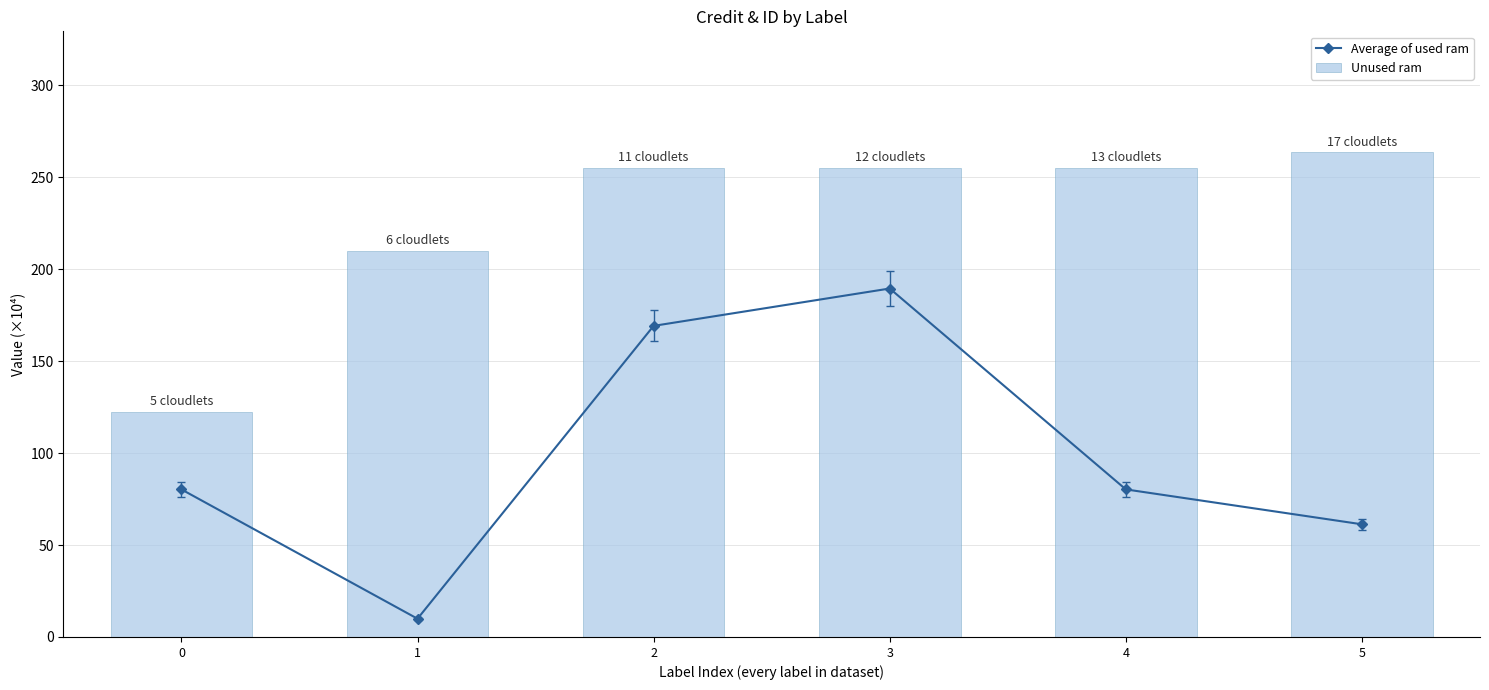

Reading left to right, list all the values displayed in this chart.

Average of used ram: 0=80.3	1=9.9	2=169.2	3=189.5	4=80.3	5=61.3
Unused ram: 0=122.4	1=210.1	2=255.1	3=255.1	4=255.1	5=263.5